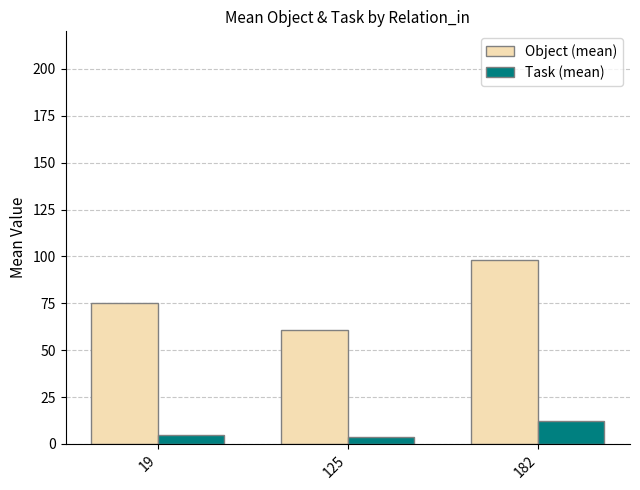

Rank the series at 182 from lowest to highest value.

Task (mean), Object (mean)